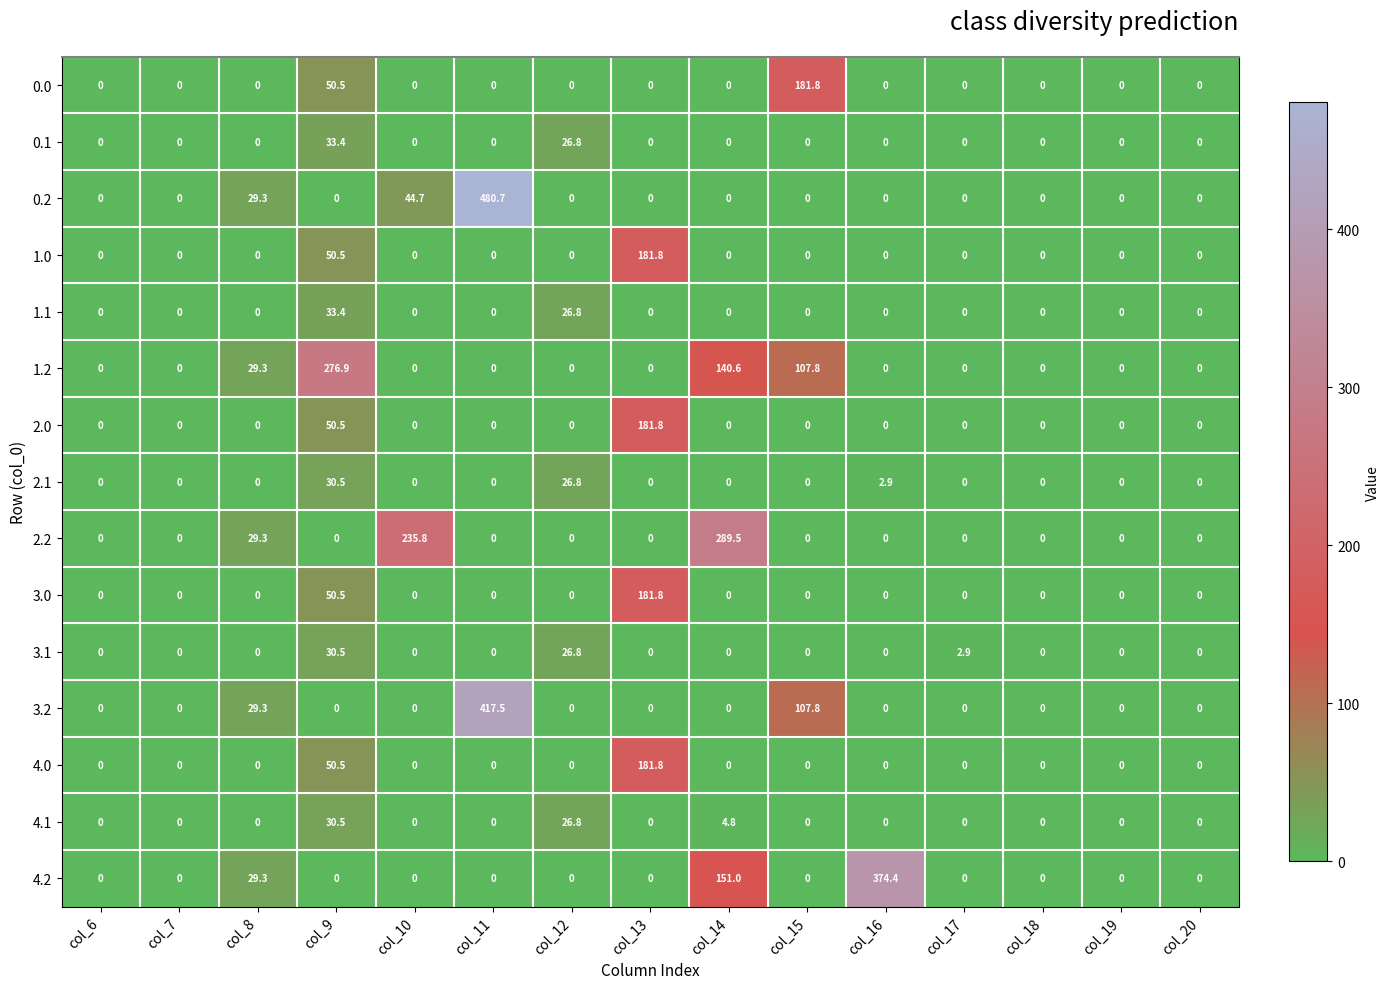

What is the difference between the maximum and minimum values in the 0.2 series?

480.7